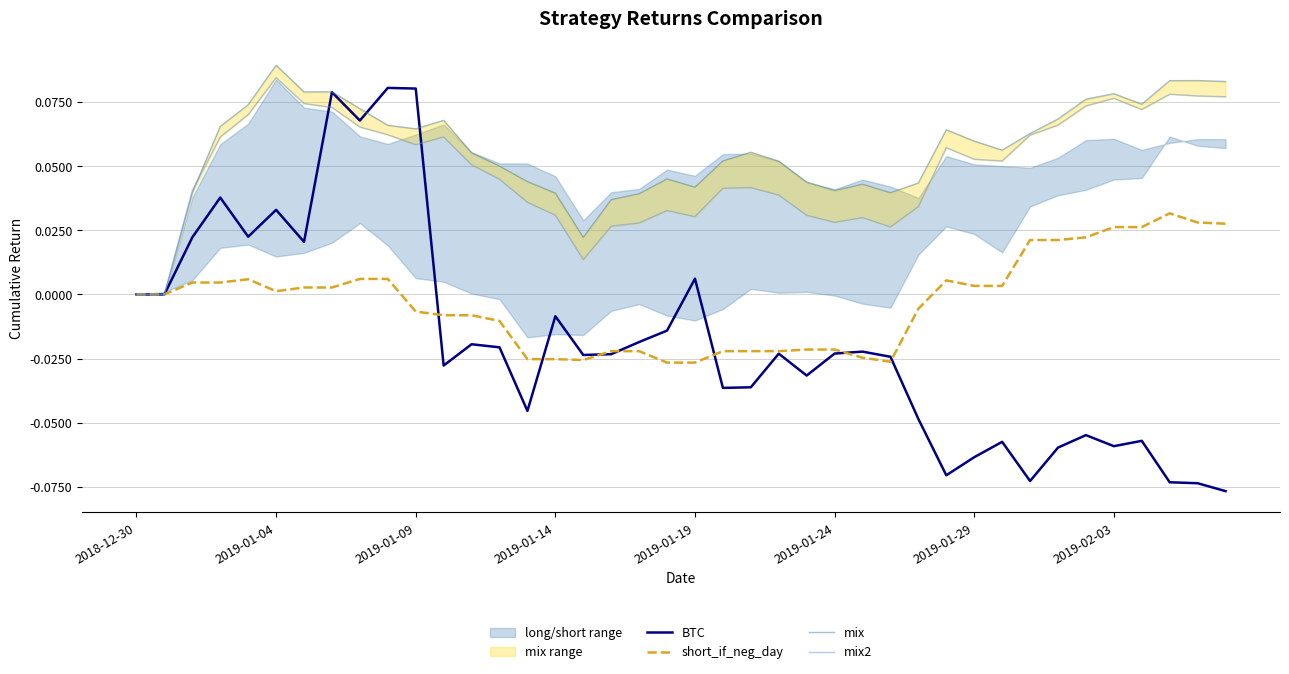

Which has a higher value, 2019-02-03 or 24?

2019-02-03